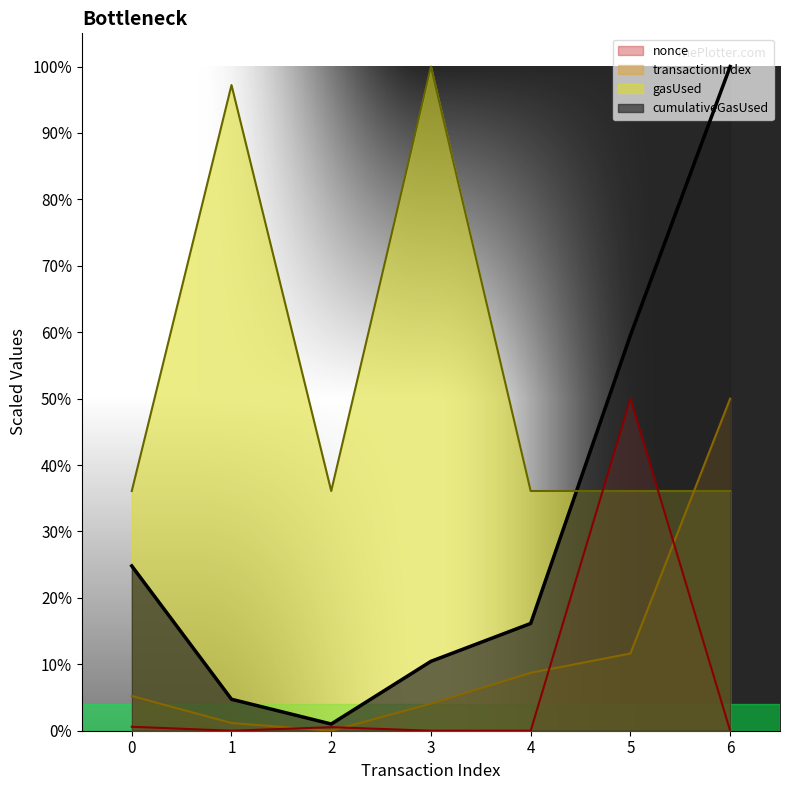

Which series has the widest spread of values?

cumulativeGasUsed